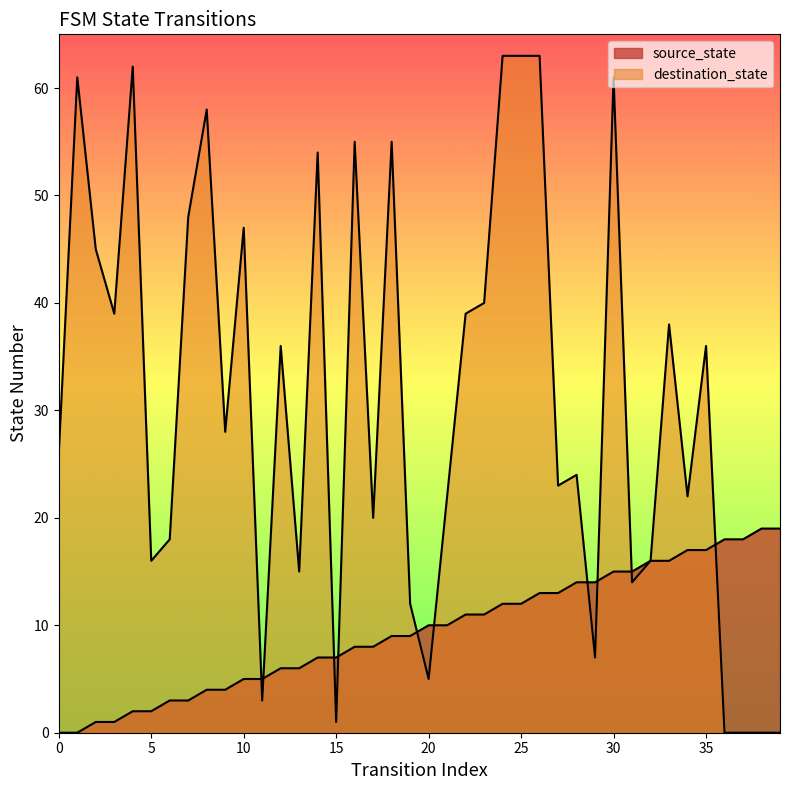

List the labels in order of destination_state value, largest first.

24, 25, 26, 4, 1, 30, 8, 16, 18, 14, 7, 10, 2, 23, 3, 22, 33, 12, 35, 9, 0, 28, 27, 21, 34, 17, 6, 5, 32, 13, 31, 19, 29, 20, 11, 15, 36, 37, 38, 39